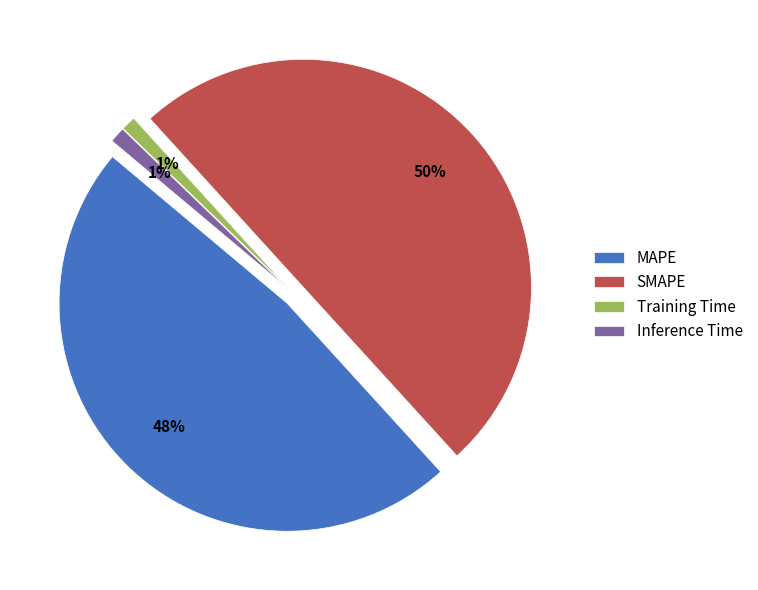

Is Inference Time the majority of the pie?

No